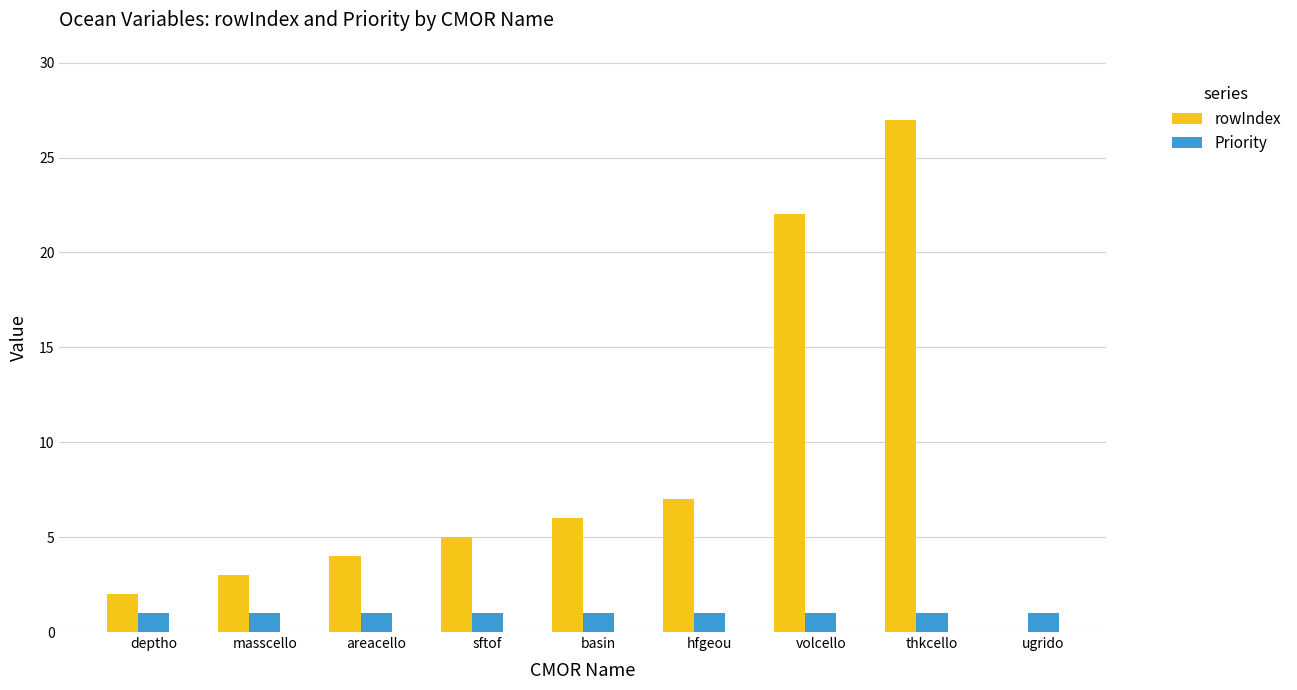

Between hfgeou and ugrido, which series saw the biggest shift?

rowIndex